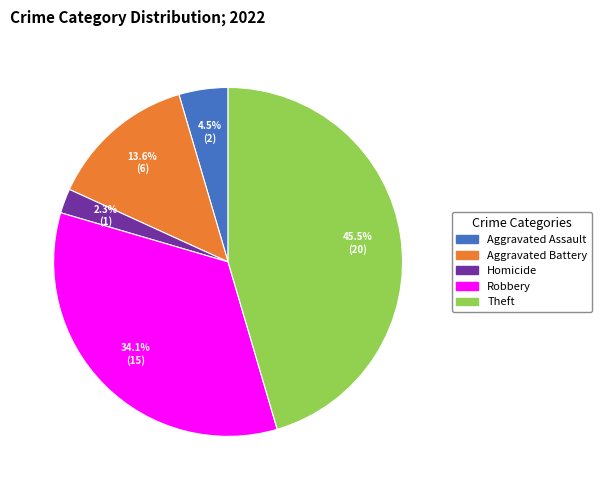

Does any single category account for the majority?

No